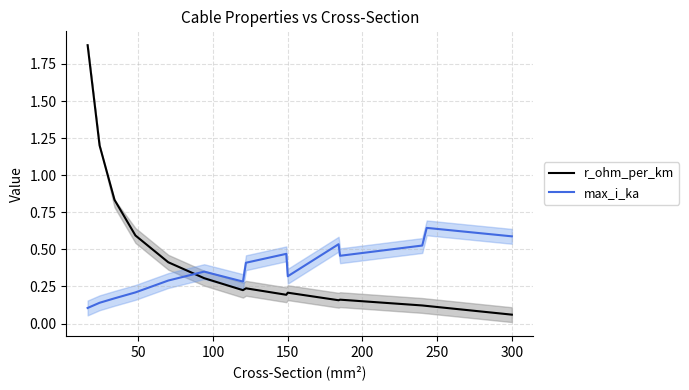

What is the spread (max minus min) of values at 300?

0.5